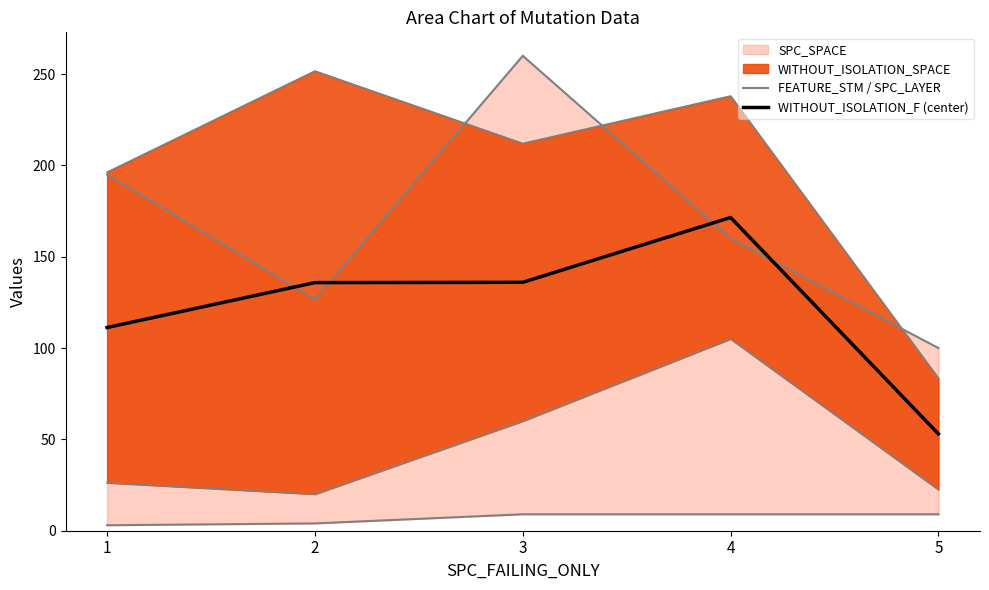

At how many categories does at least one series exceed 11?

5